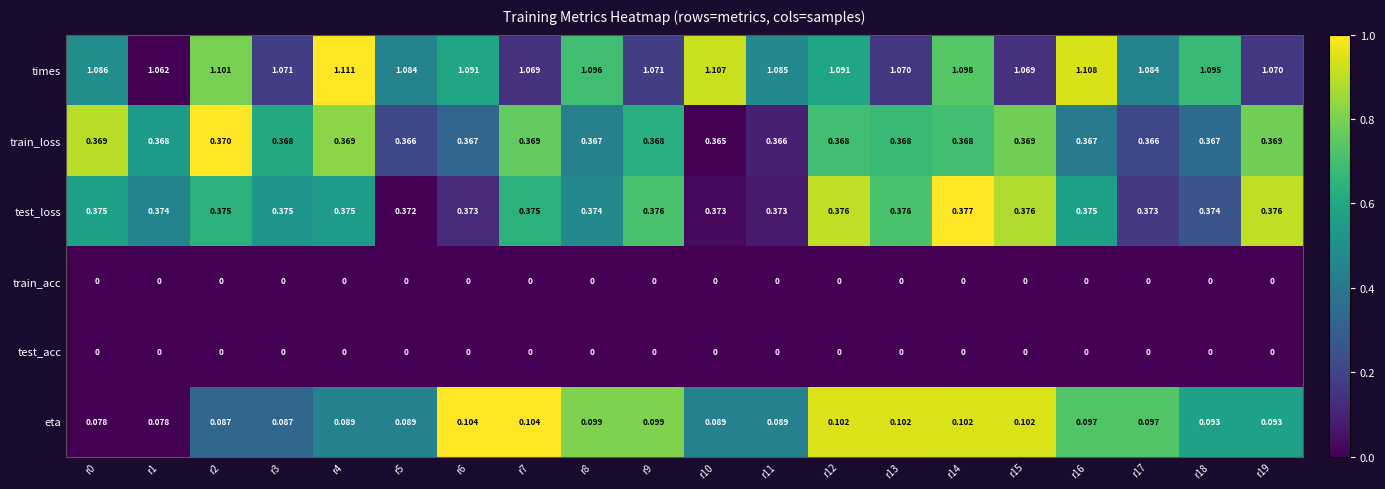

How many distinct data groups are displayed?

6